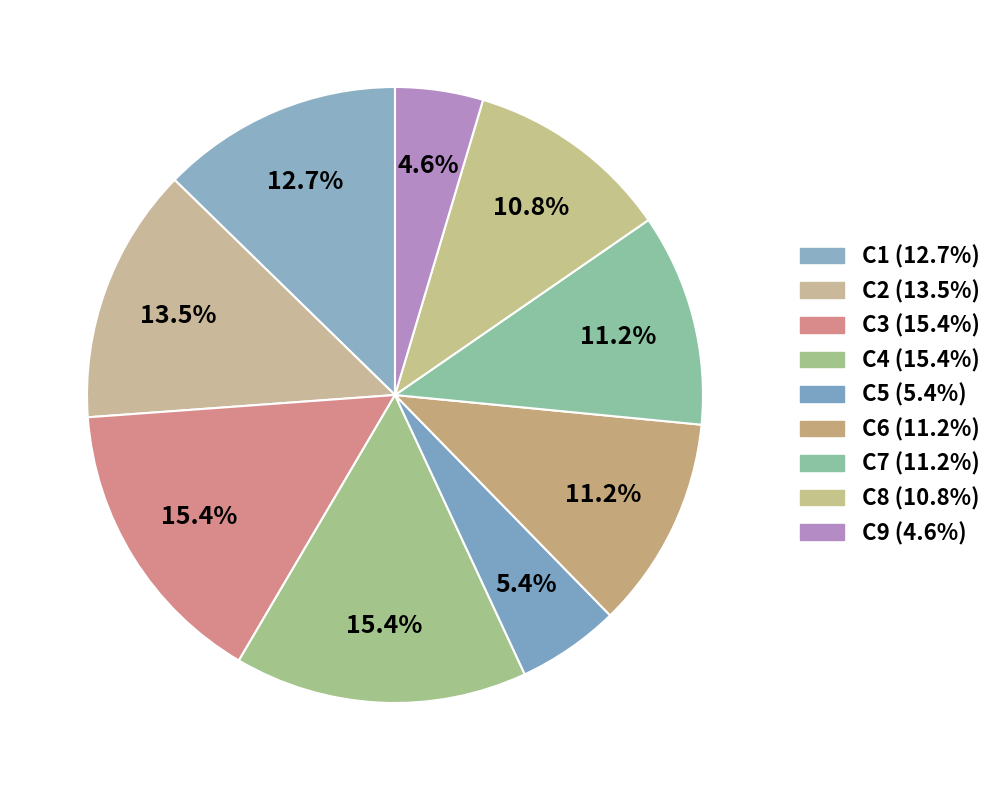

Is there any slice that represents more than half of the pie?

No